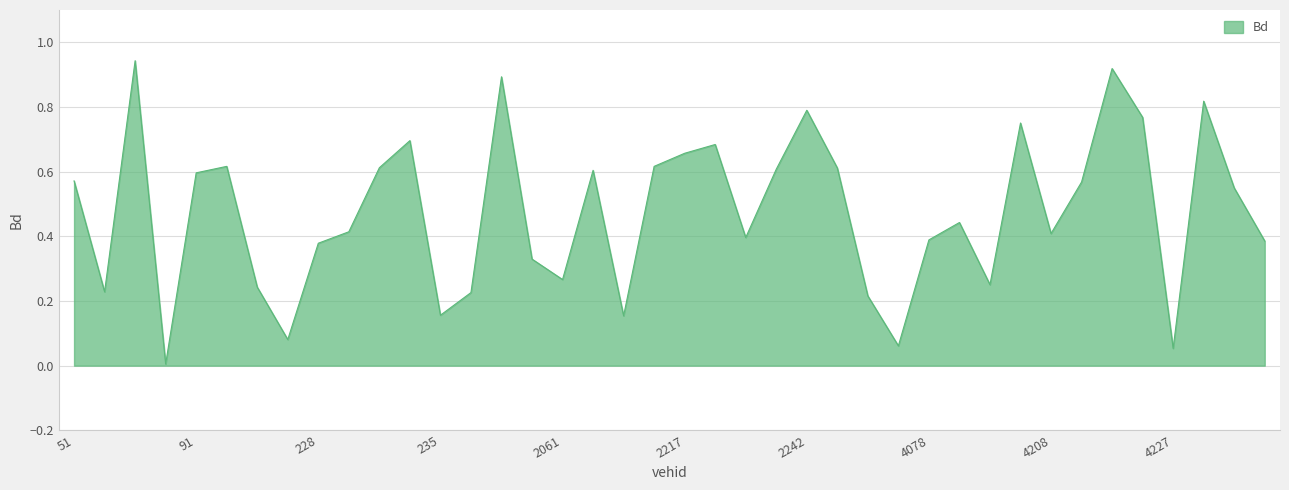

Rank the categories by value from highest to lowest.

58, 4222, 2049, 4229, 2242, 4225, 4091, 231, 2229, 2217, 219, 2208, 230, 4054, 2240, 2067, 91, 51, 4220, 4232, 4079, 229, 4208, 2231, 4078, 4234, 228, 2054, 2061, 4081, 221, 54, 238, 4059, 235, 2078, 226, 4067, 4227, 63